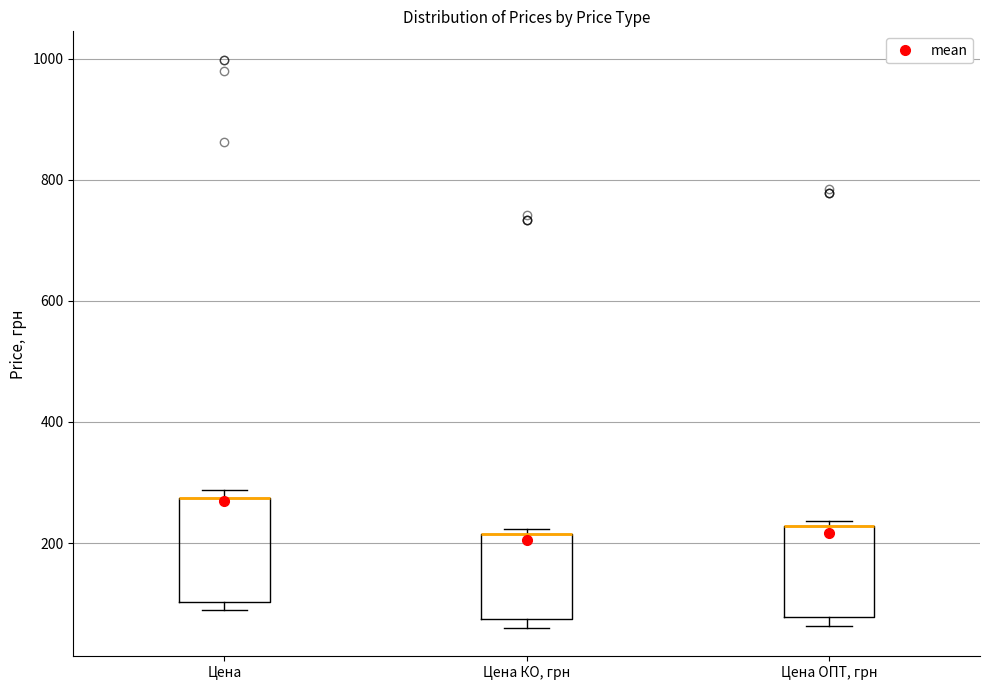

Which box is the tallest, from its lower edge to its upper edge?

Цена